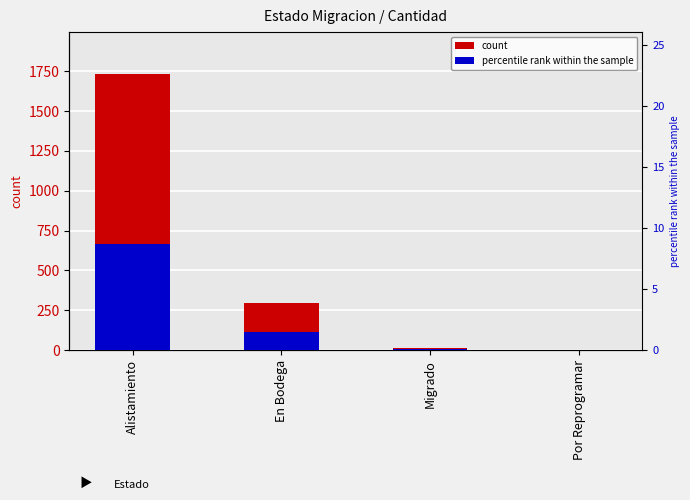

What is the sum of the ref marker values at En Bodega and Migrado?

1.6